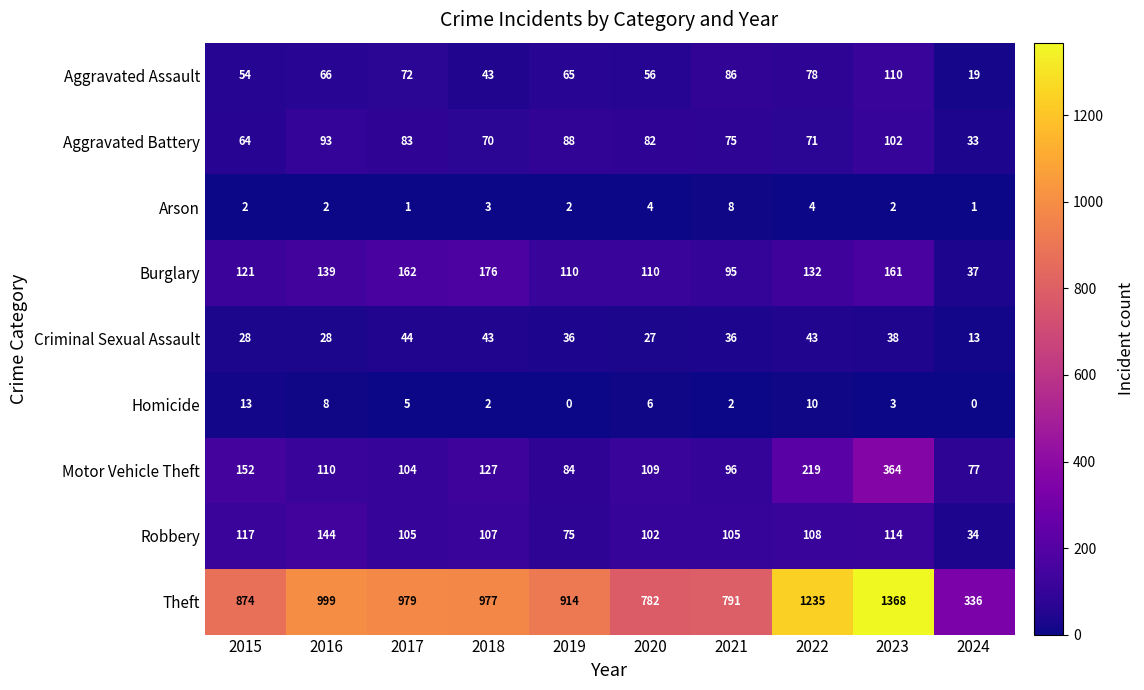

Where is Robbery nearest to the value 89?

2020